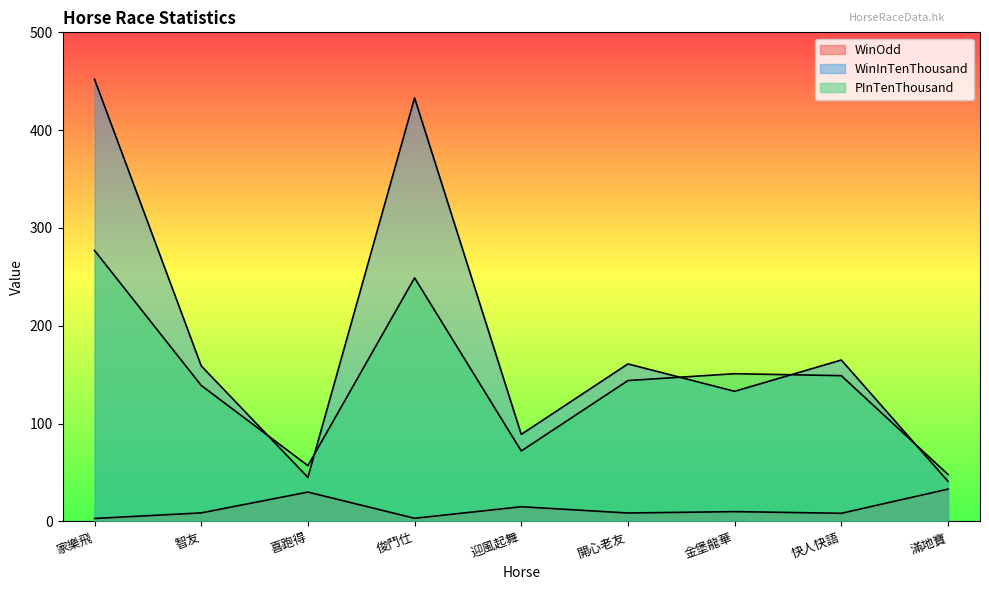

Reading left to right, extract all data points from this chart.

WinOdd: 3.0	8.7	30.0	3.2	15.0	8.6	10.0	8.3	33.0
WinInTenThousand: 452.0	159.0	45.0	433.0	89.0	161.0	133.0	165.0	41.0
PInTenThousand: 277.0	139.0	57.0	249.0	72.0	144.0	151.0	149.0	48.0